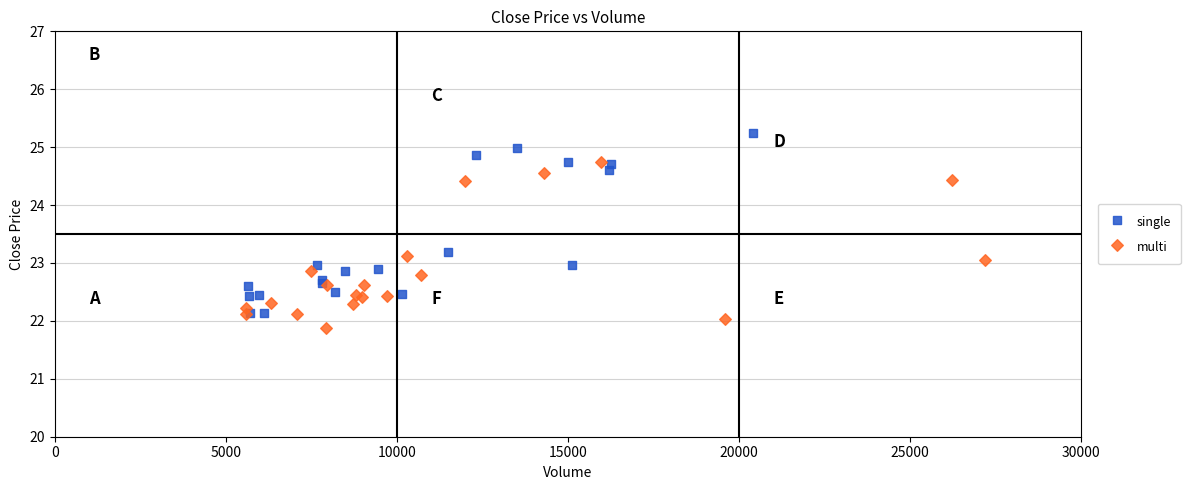

Which series reaches the maximum Y coordinate?

single